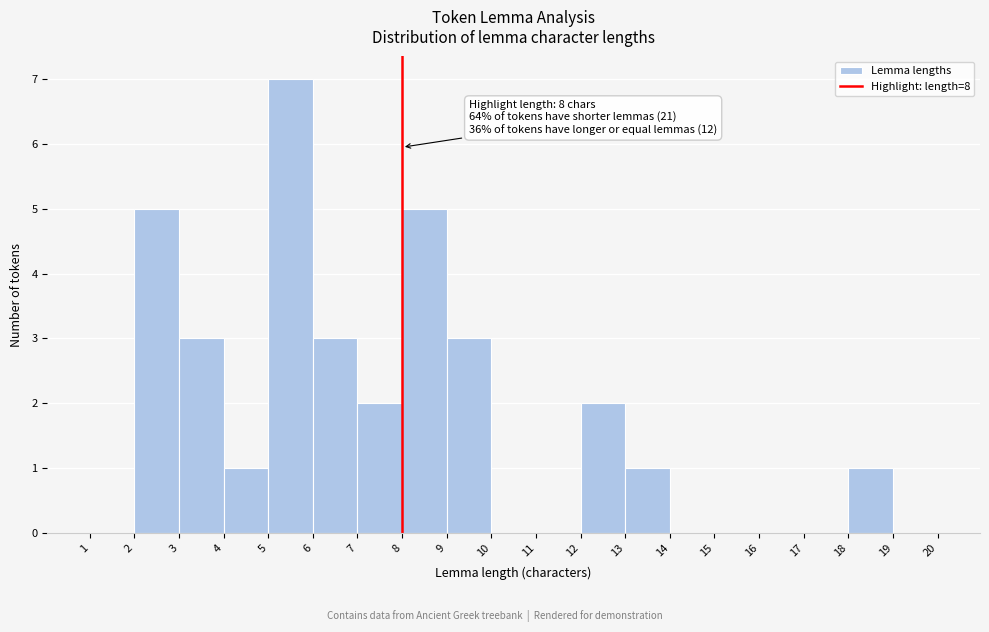

Which range on the x-axis has the tallest bar?

5 to 6